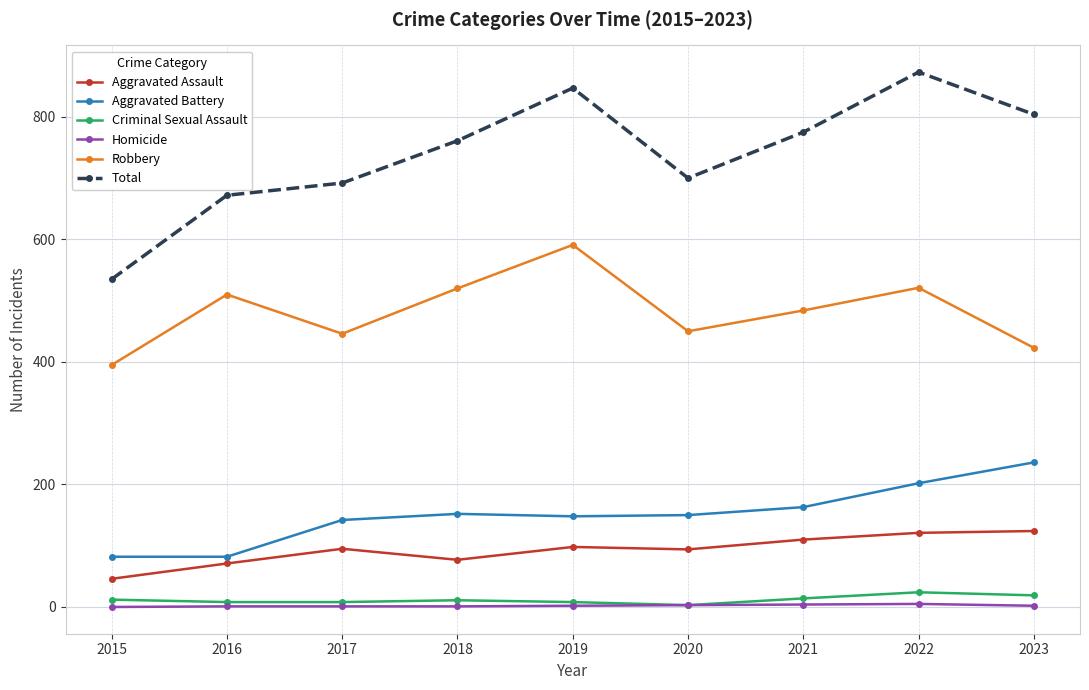

What is the difference between the highest and lowest values at 2020?

697